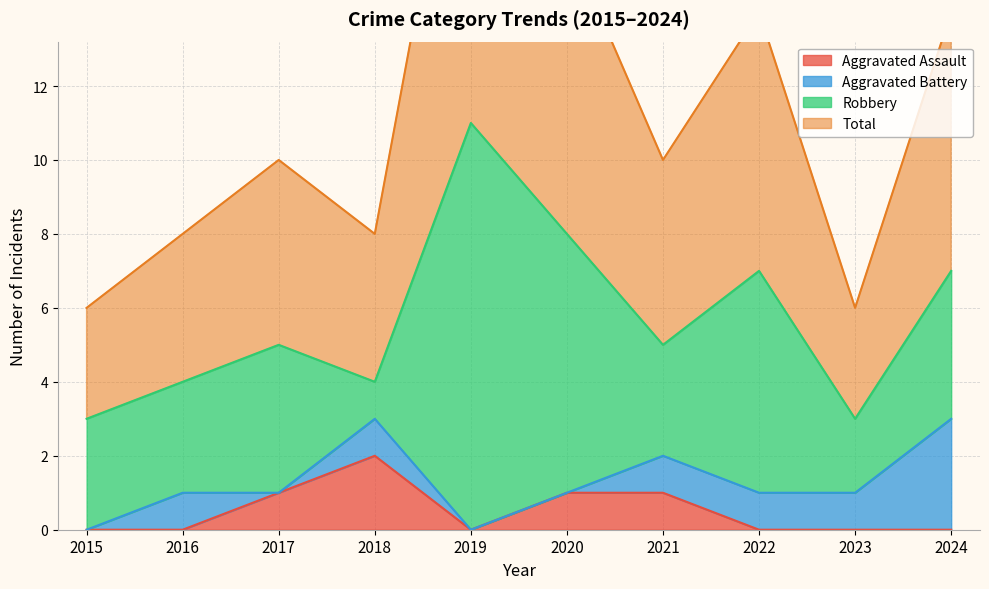

What is the sum of all Aggravated Assault values?

5